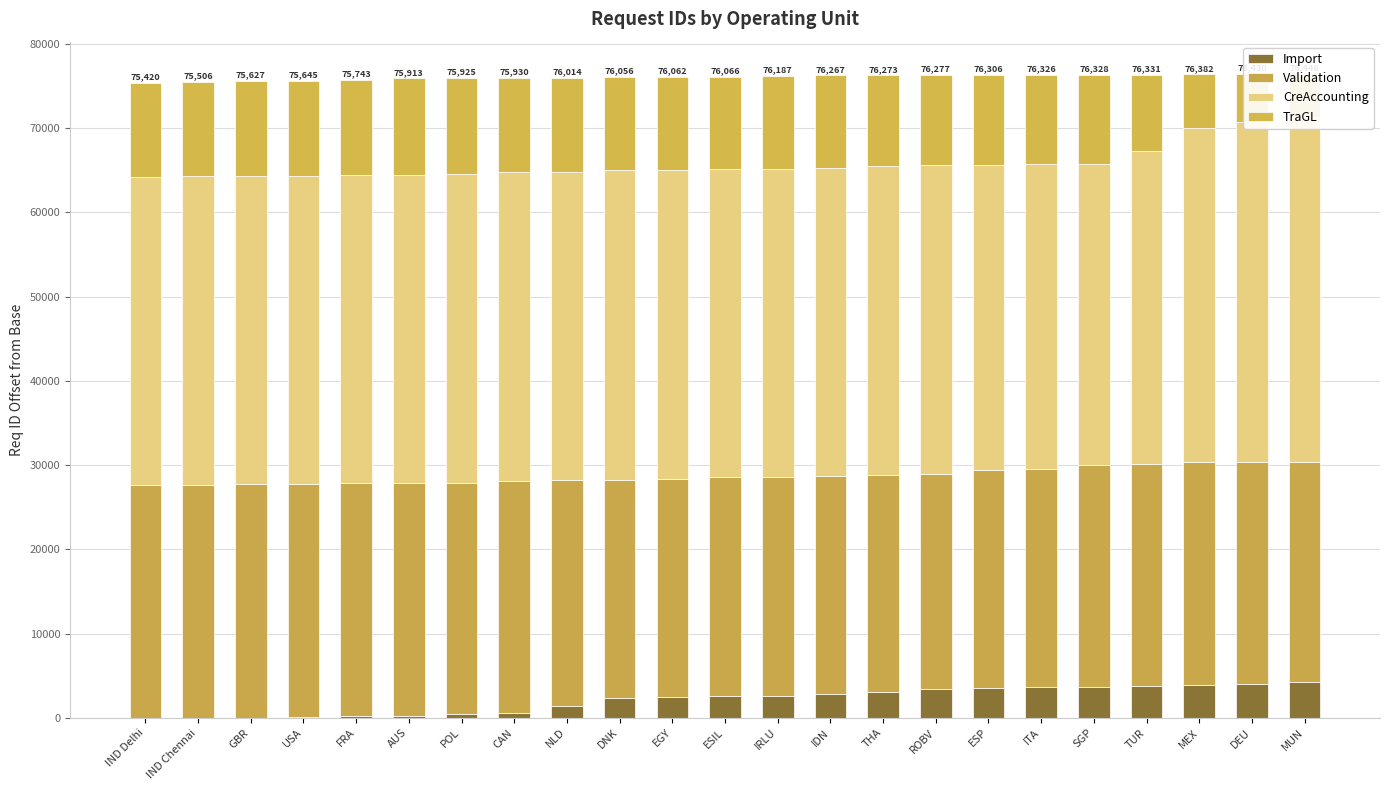

Reading left to right, what are all the values shown in this chart?

Import: 0	0	0	112	181	228	414	592	1396	2311	2476	2529	2593	2772	3029	3368	3507	3684	3701	3773	3871	4007	4211
Validation: 27648	27674	27737	27633	27693	27677	27501	27490	26813	25958	25866	26026	25990	25966	25799	25622	25853	25828	26289	26356	26464	26340	26148
CreAccounting: 36542	36650	36603	36600	36571	36555	36642	36671	36634	36752	36692	36584	36593	36497	36677	36584	36272	36213	35794	37153	39667	40376	40960
TraGL: 11230	11182	11287	11300	11298	11453	11368	11177	11171	11035	11028	10927	11011	11032	10768	10703	10674	10601	10544	9049	6380	5707	5127